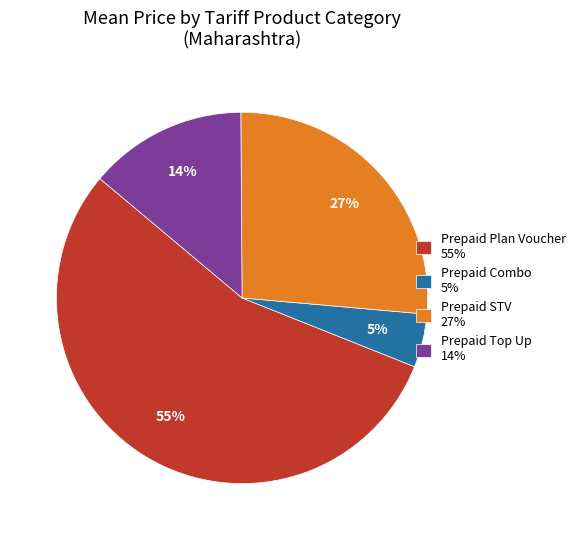

To the nearest percent, what is the average slice percentage?

25%